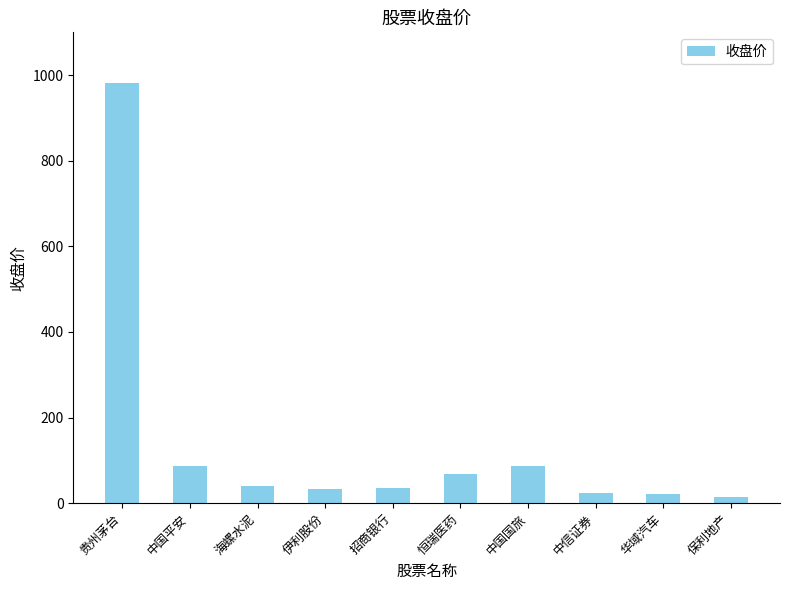

At which category does the chart reach its minimum across all series?

保利地产